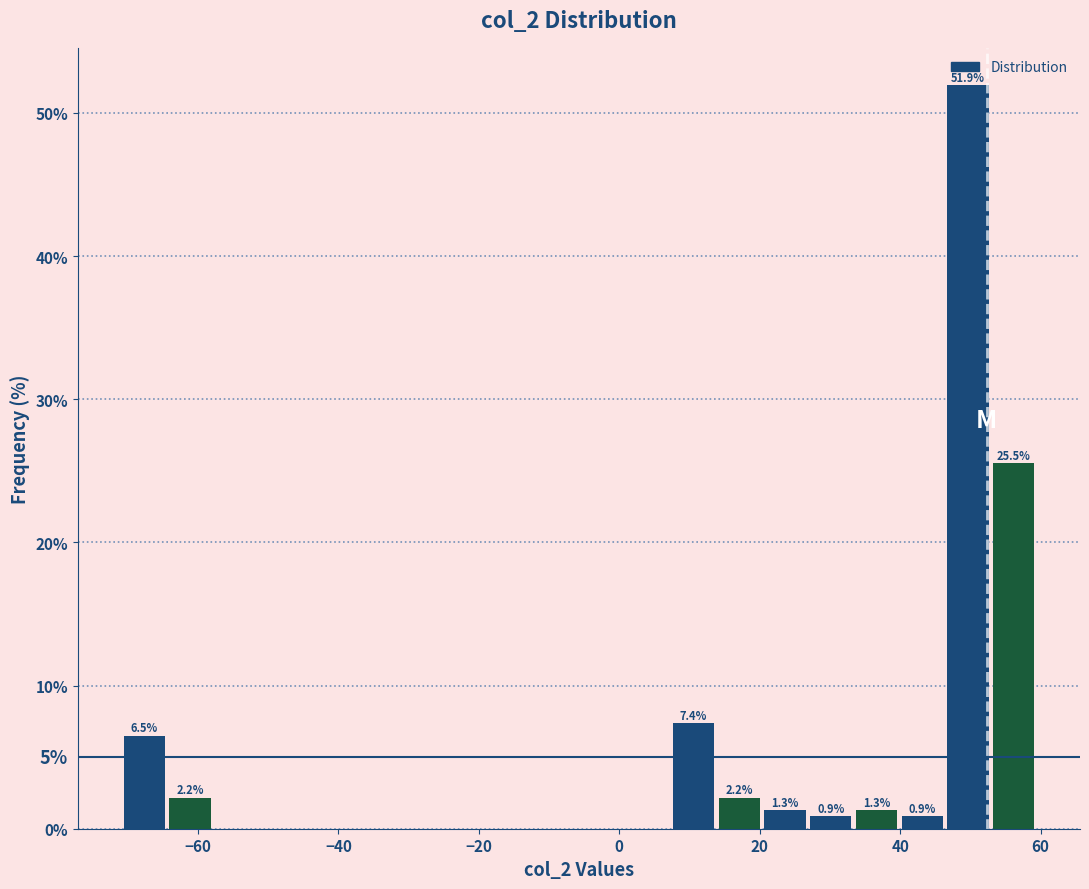

Read against the x-axis, roughly where is the centre of the tallest bar?

50